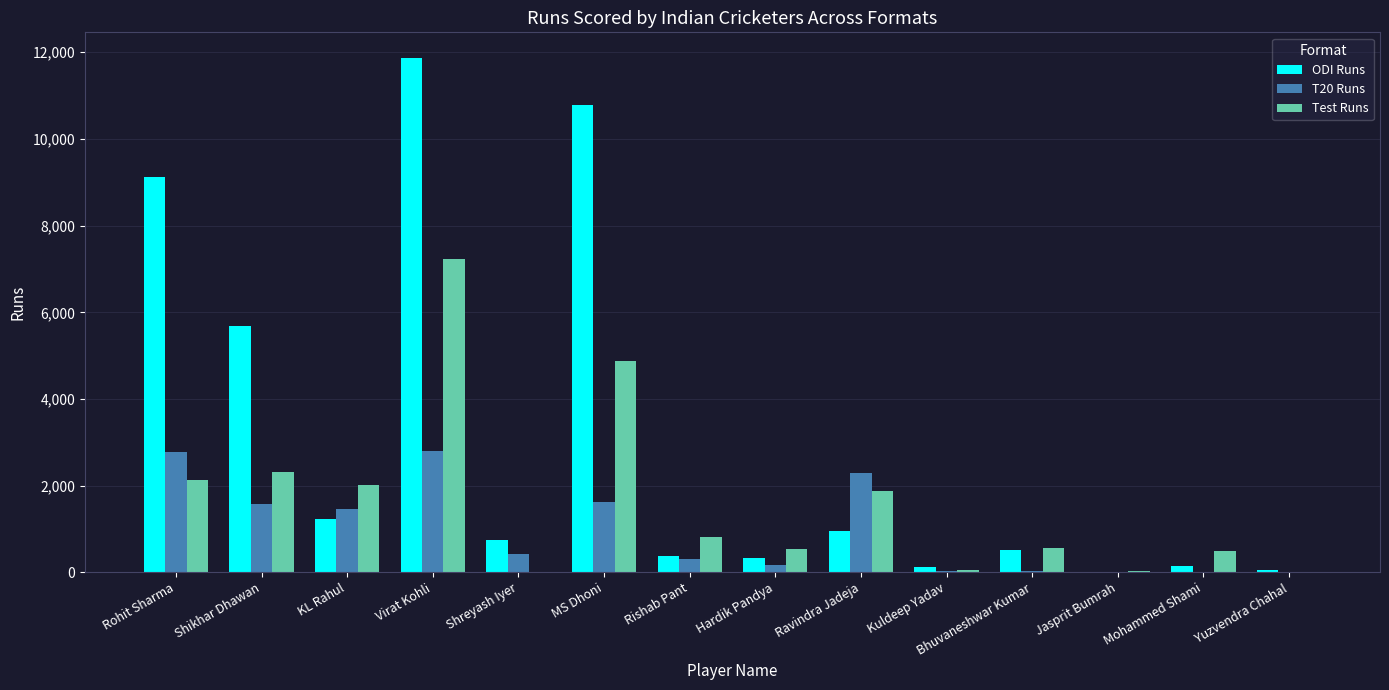

The Test Runs series shows 1869 at Ravindra Jadeja. True or false?

True